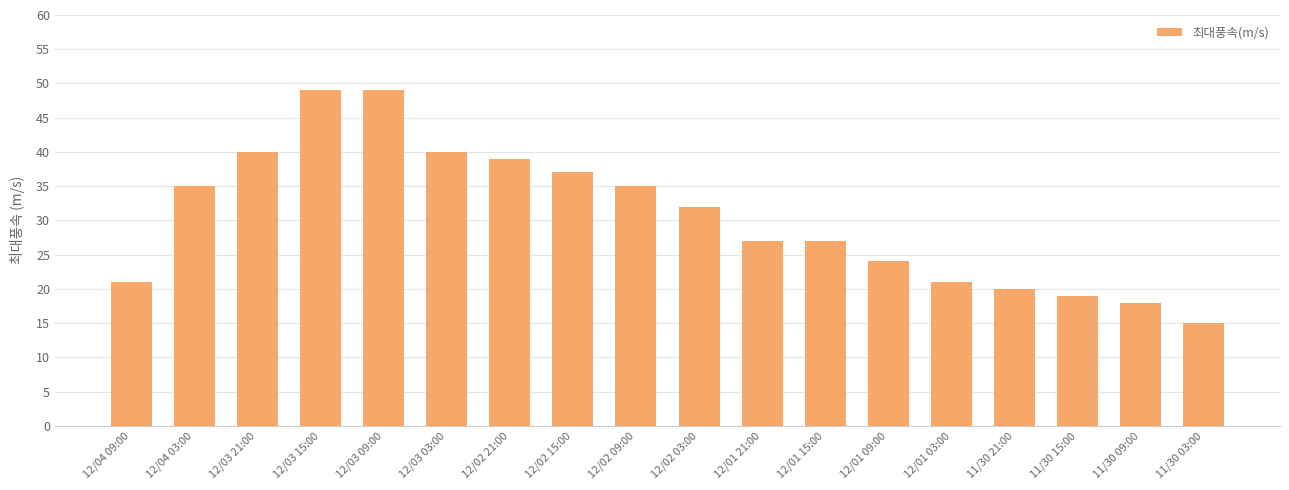

What is the sum of all values?

548